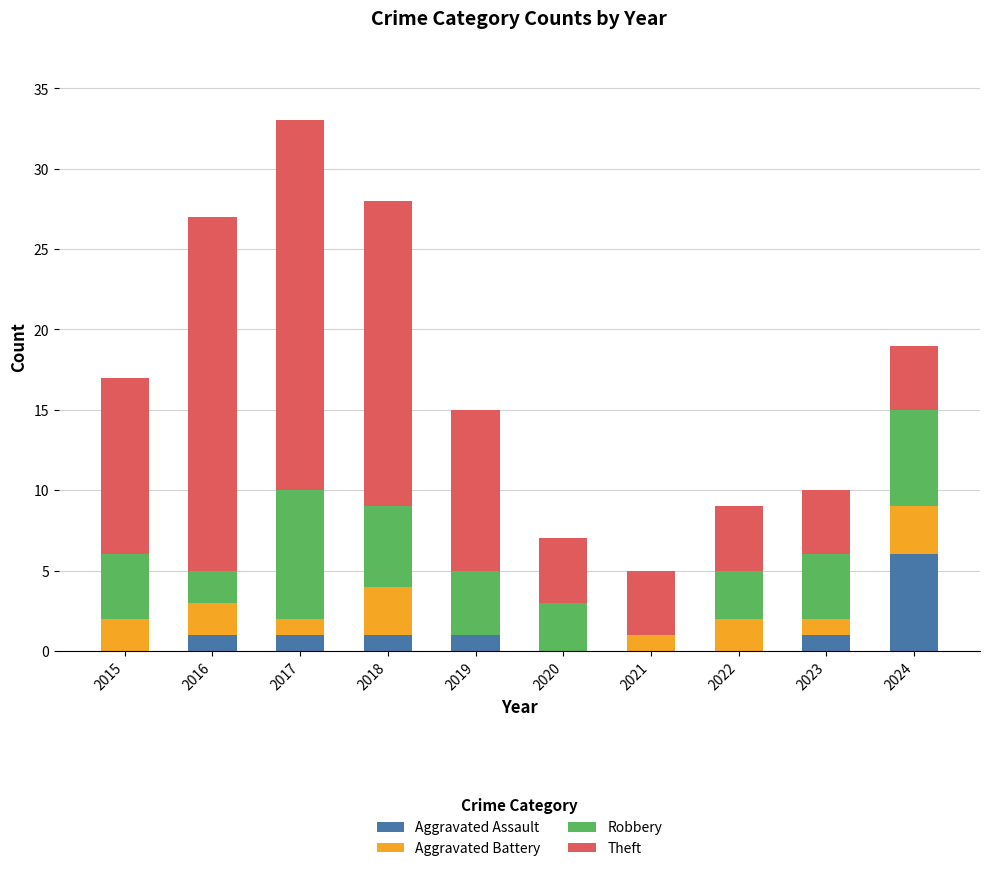

Count the number of categories in the chart.

10